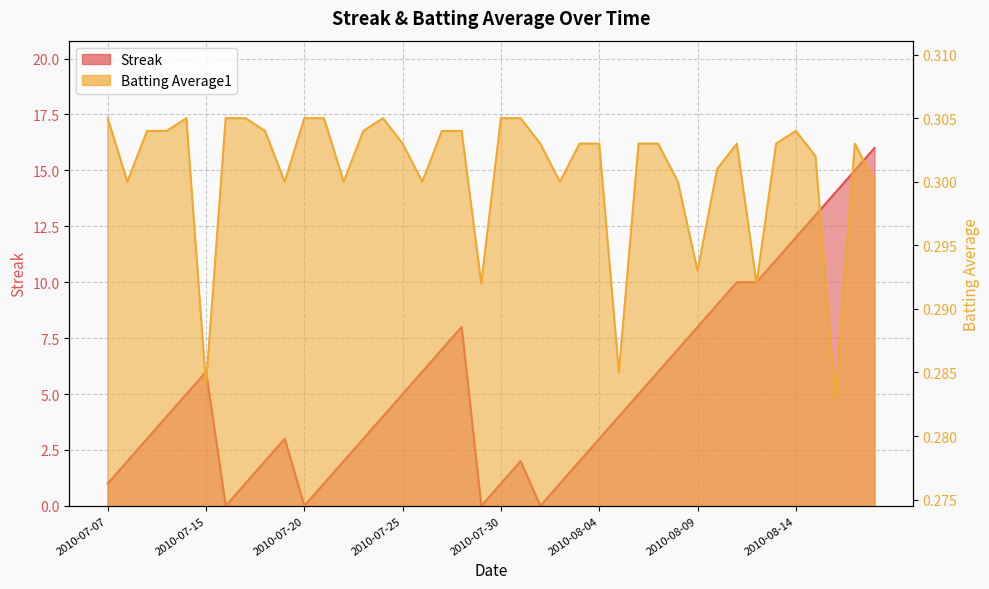

Where is the first local minimum for Batting Average1?

2010-07-08